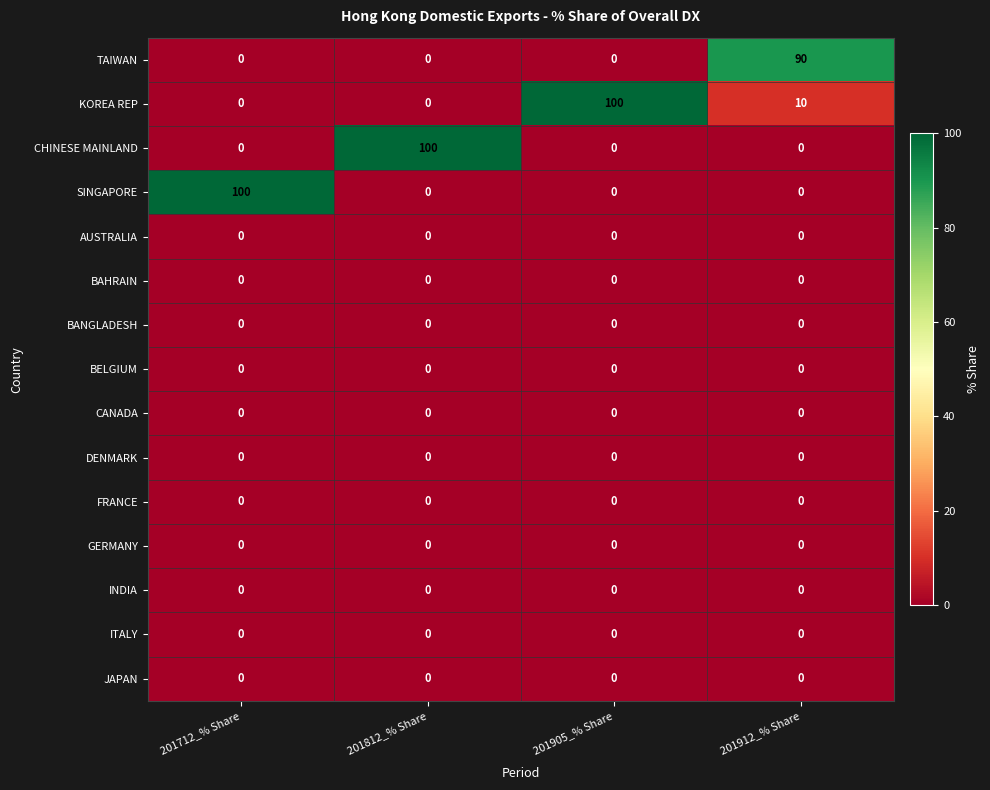

What is the spread (max minus min) of values at 201912_% Share?

90